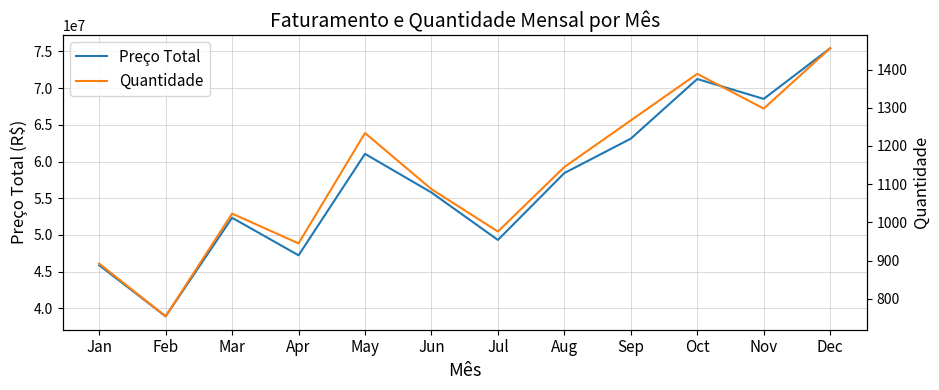

At which label is Quantidade closest to 1105?

Jun